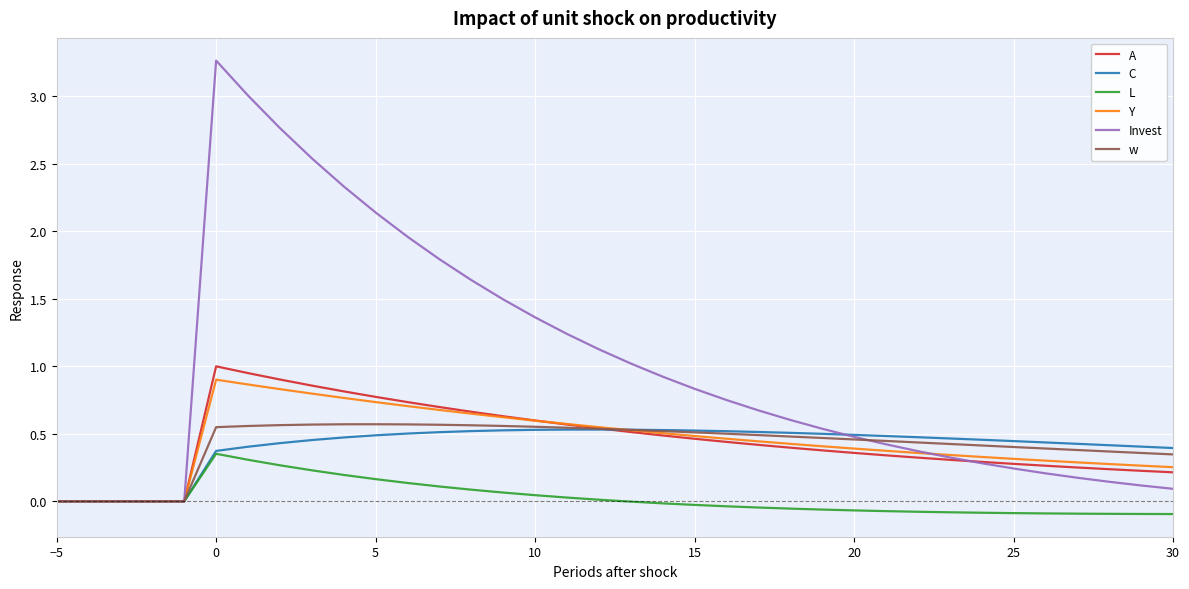

Which series has the widest spread of values?

Invest